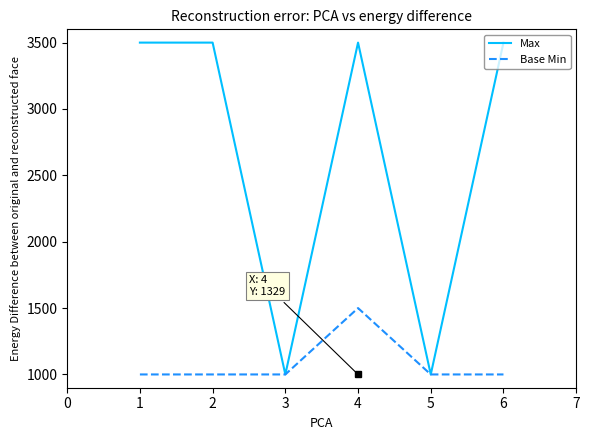

Rank the series by their maximum value, from highest to lowest.

Max, Base Min